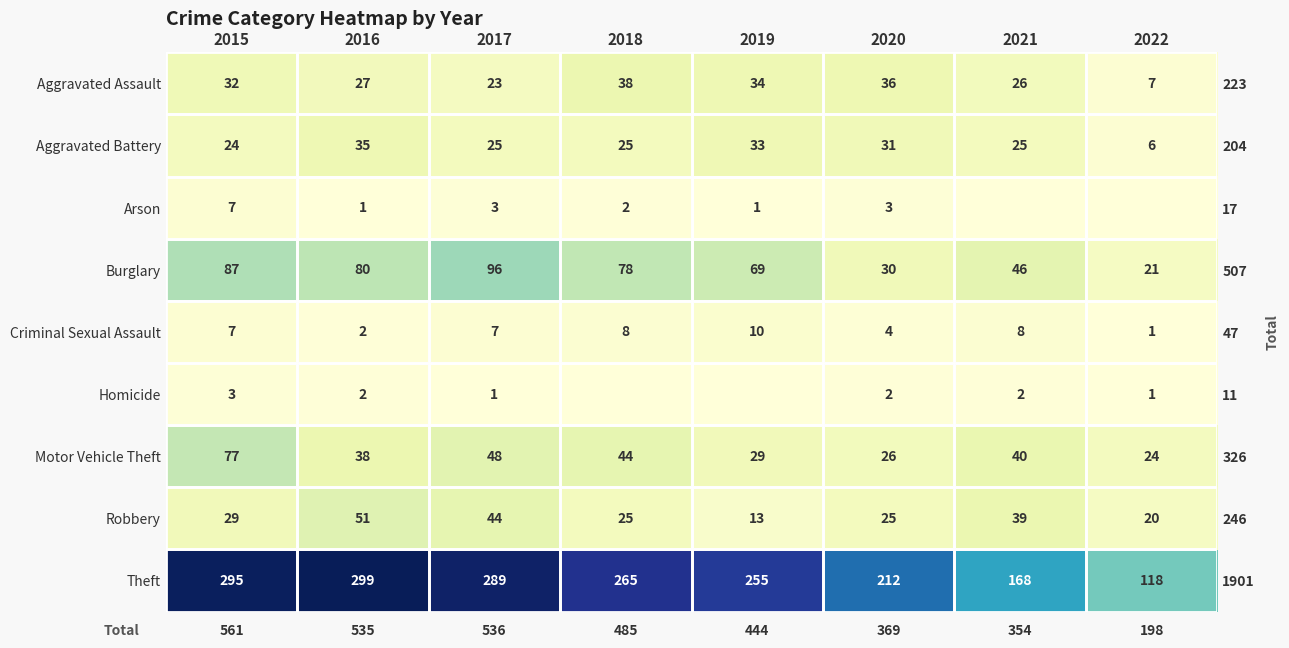

At which category is the sum across all series the highest?

2015